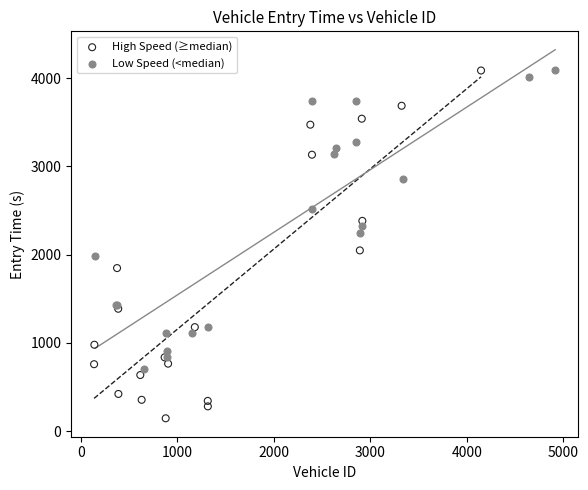

Which series reaches the minimum Y coordinate?

High Speed (≥median)